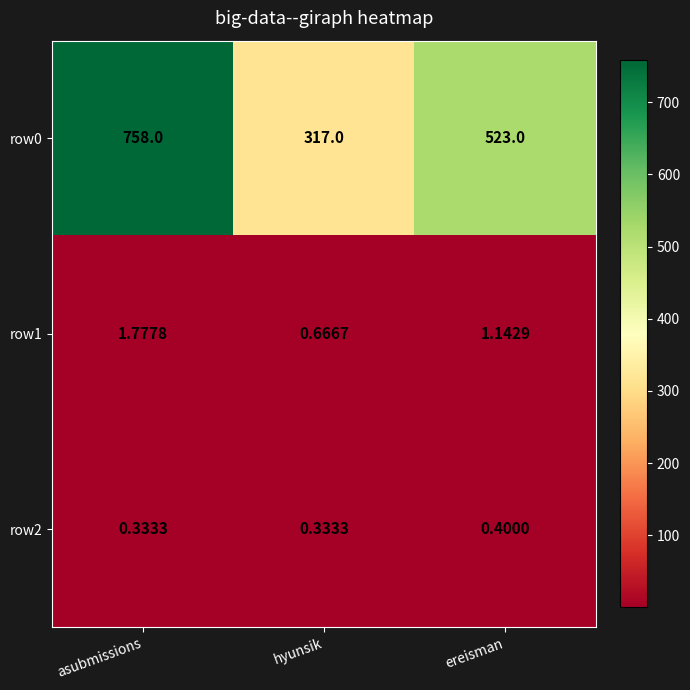

What is the maximum value shown in the chart?

758.0